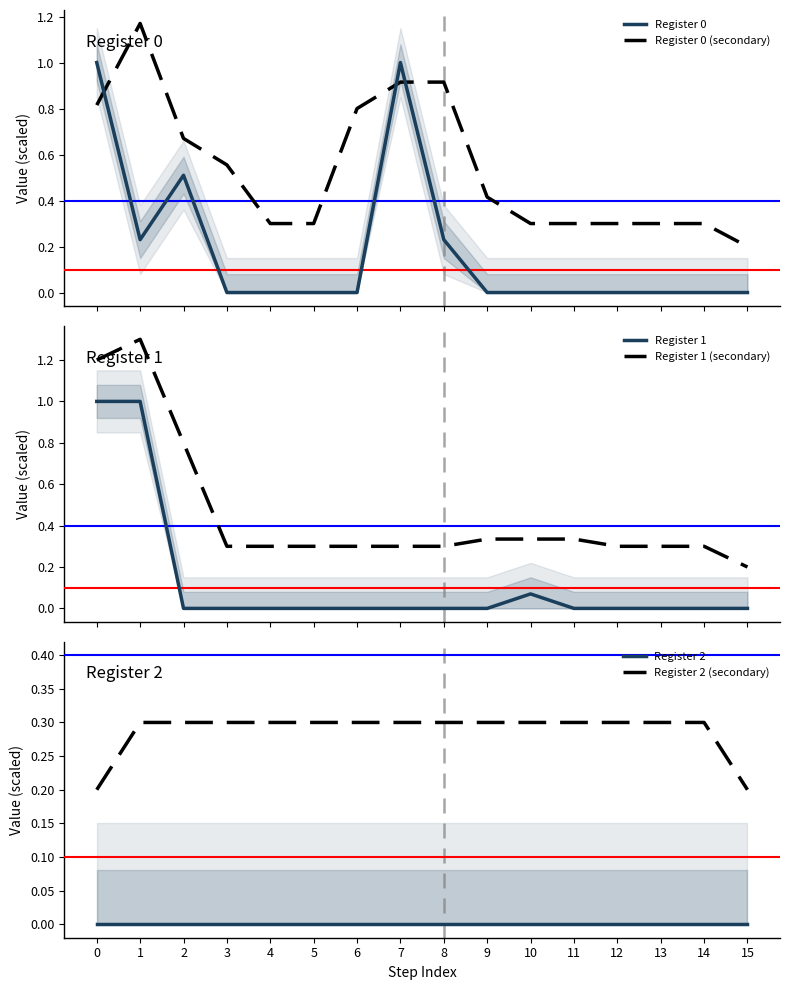

Which series has the largest range (max minus min)?

Register 1 (secondary)